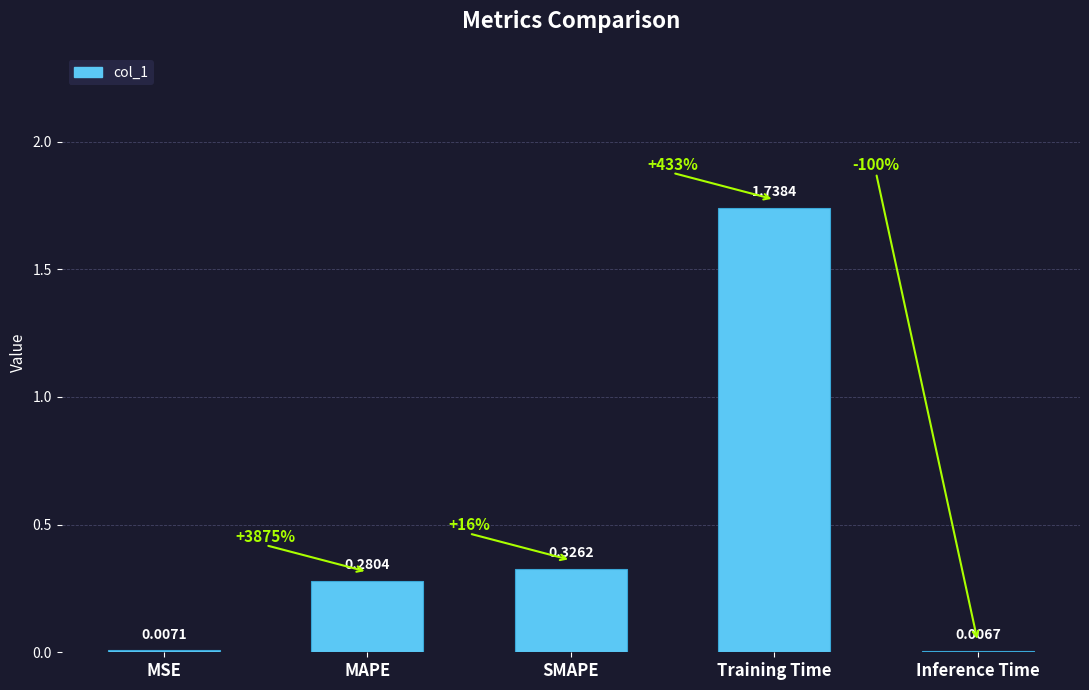

What is the sum of all values?

2.4